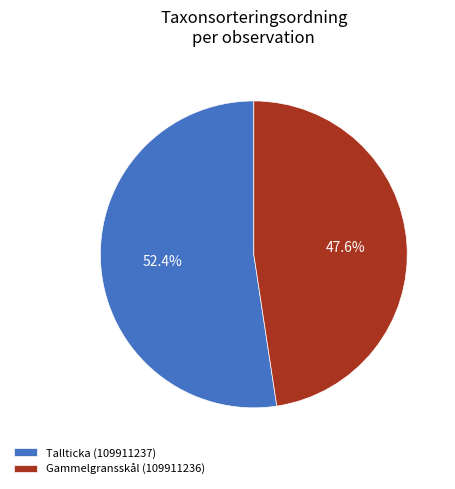

What percentage is the Tallticka (109911237) slice, to the nearest percent?

52%